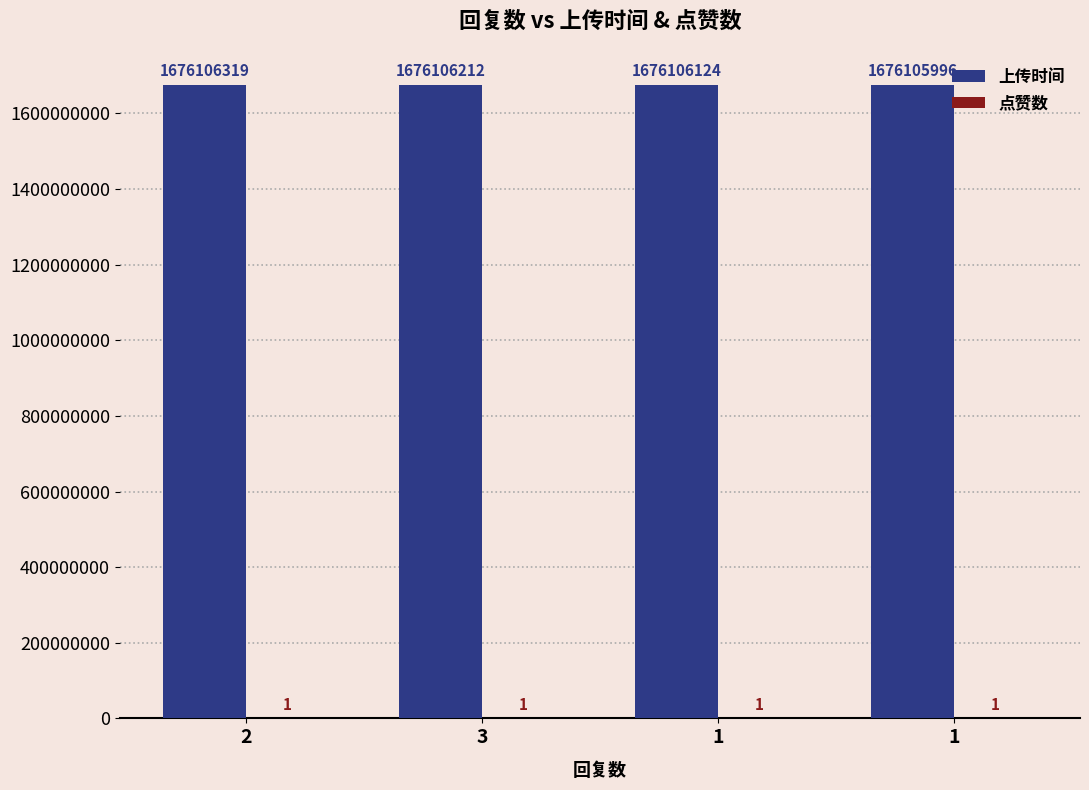

Count the number of data series in this chart.

2